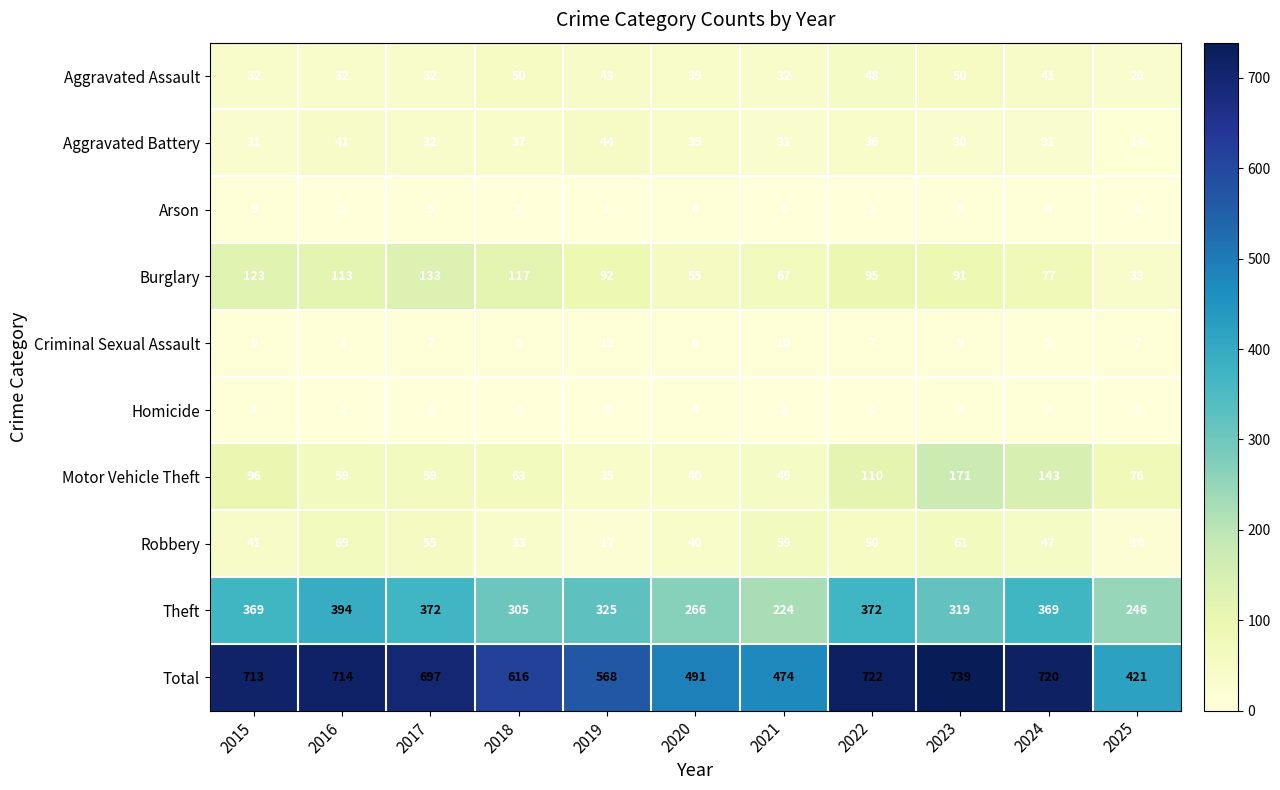

How many series are shown in this chart?

10